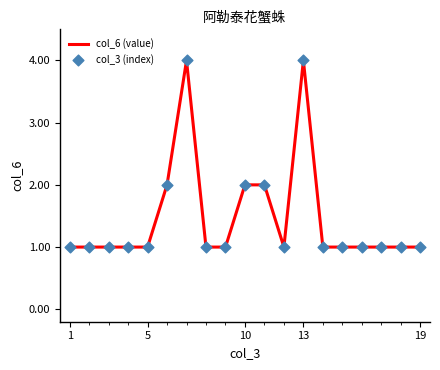

What is the maximum value shown in the chart?

4